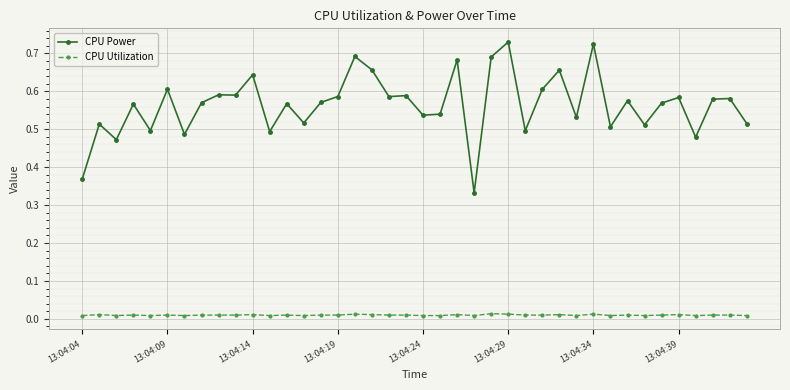

True or false: CPU Utilization has more than 2 points higher than both neighbors.

True